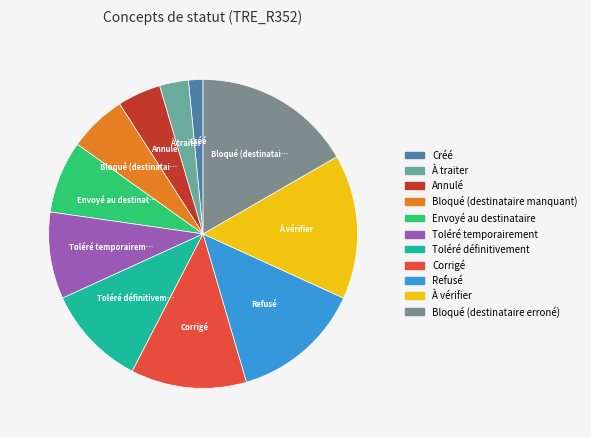

True or false: Bloqué (destinataire manquant) accounts for 6% of the total.

True